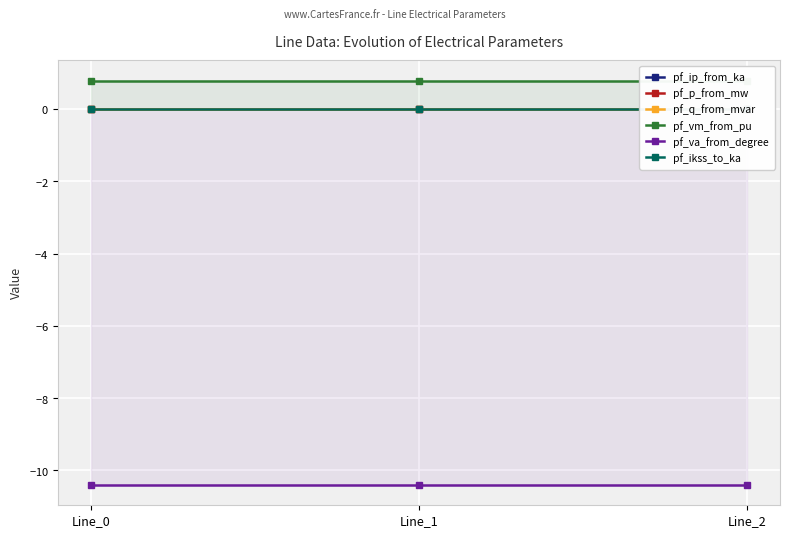

Which series has the largest total across all categories?

pf_vm_from_pu